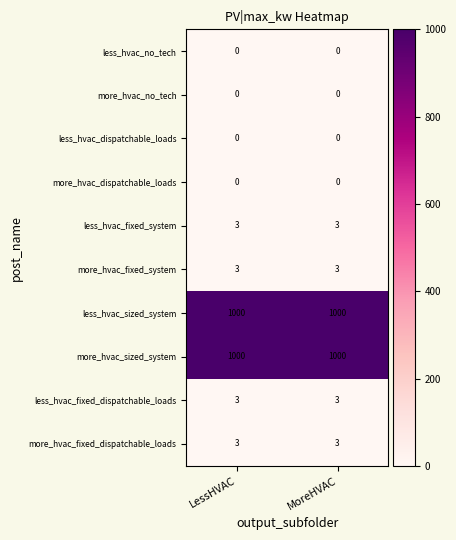

What is the sum of the less_hvac_fixed_system values at LessHVAC and MoreHVAC?

6